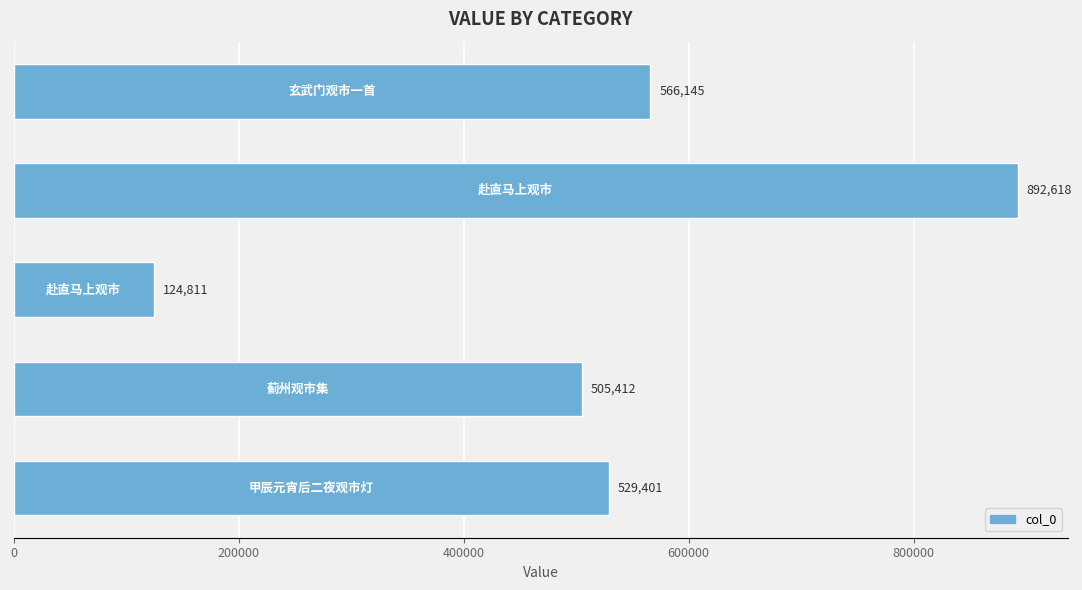

What is the difference between the maximum and minimum values?

767807